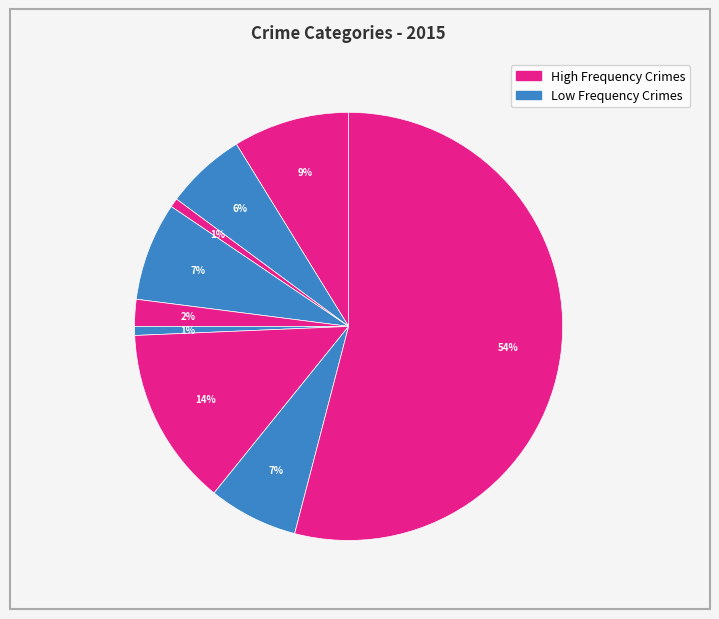

Count the number of slices in the pie.

9